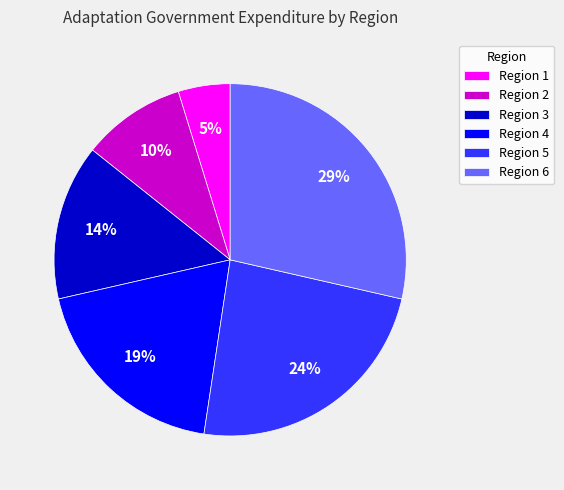

How many slices are in this pie chart?

6